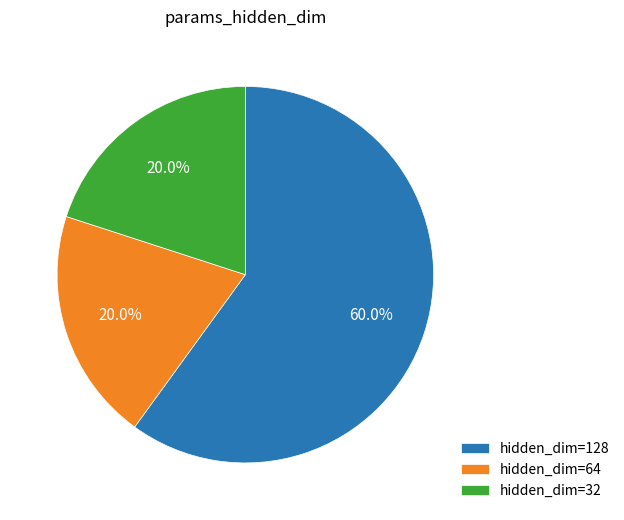

What is the largest slice in the pie chart?

hidden_dim=128